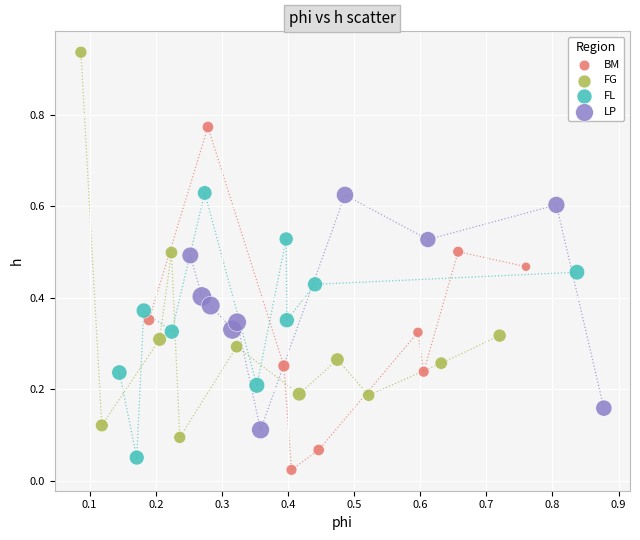

Which series reaches the maximum Y coordinate?

FG